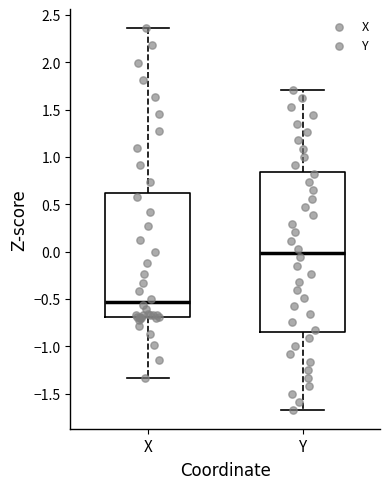

Comparing the boxes themselves (not the whiskers), which one is the tallest?

Y